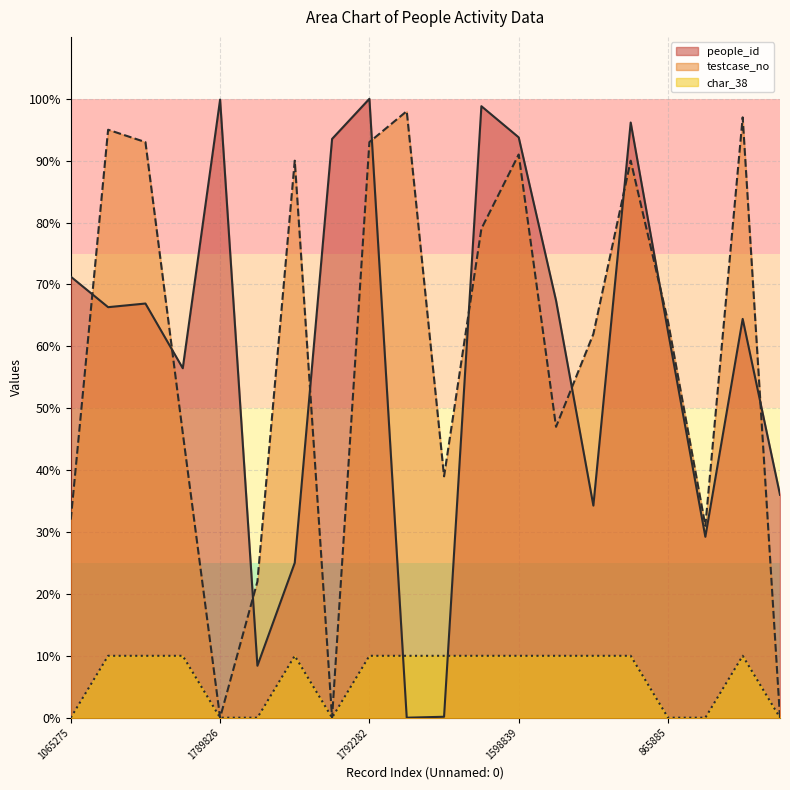

At which category does testcase_no reach its first local peak?

957783